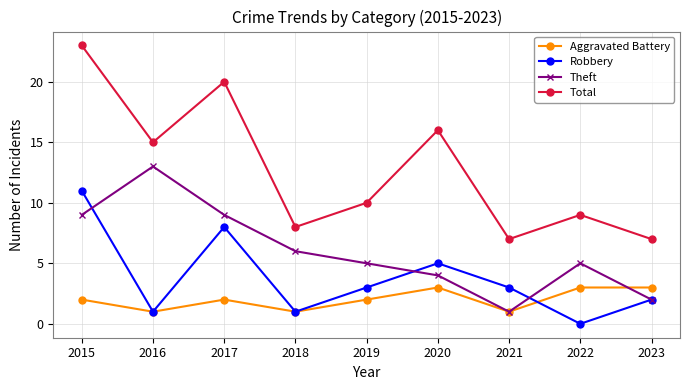

What is the spread (max minus min) of values at 2020?

13